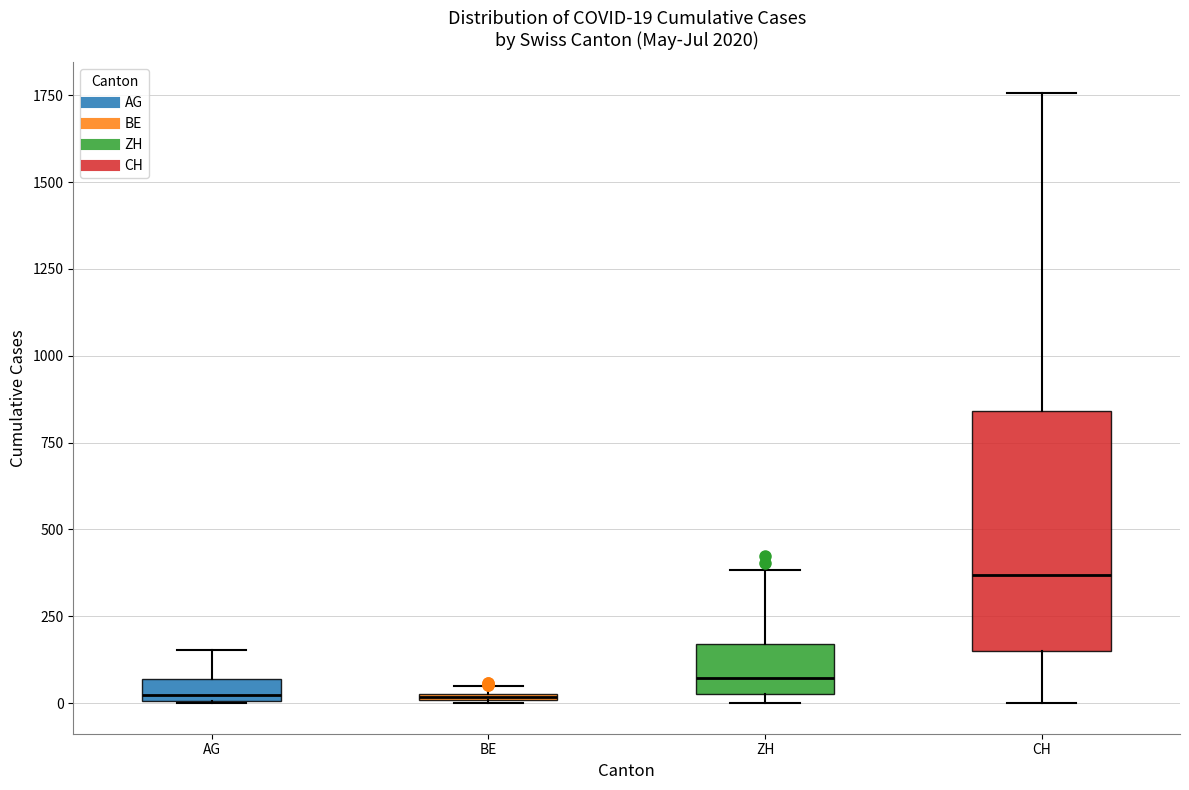

Comparing the boxes themselves (not the whiskers), which one is the tallest?

CH